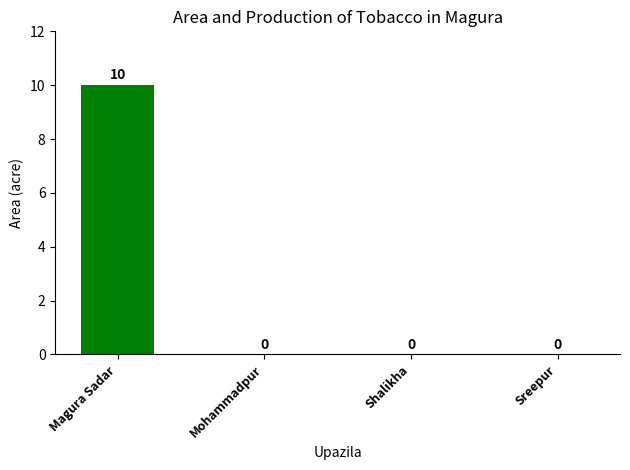

What is the sum of all values?

10